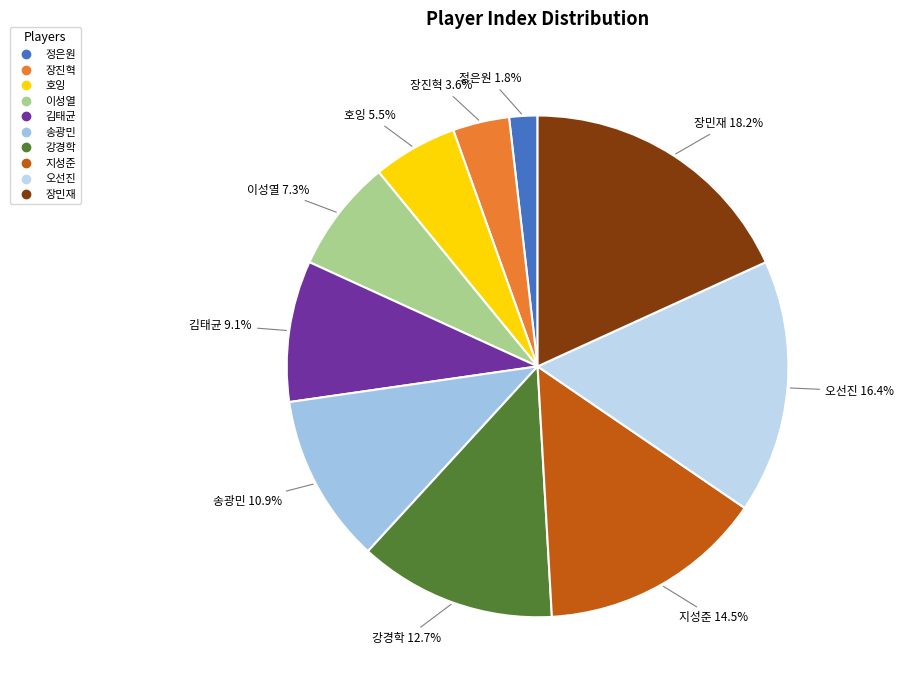

How much of the chart is everything except 호잉?

94.5%